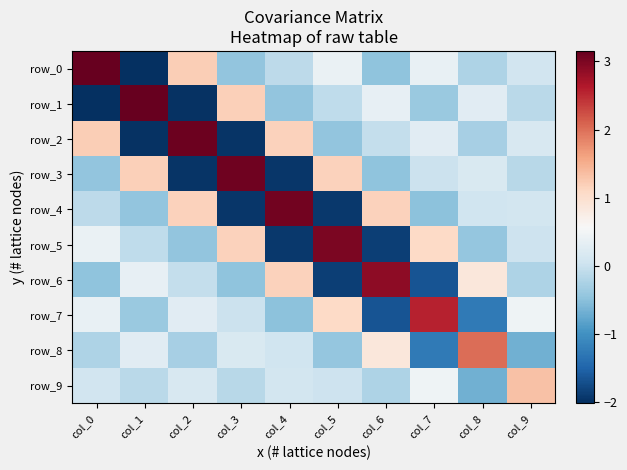

Reading right to left, list all the values displayed in this chart.

row_0: col_9=0.1	col_8=-0.2	col_7=0.4	col_6=-0.5	col_5=0.4	col_4=-0.1	col_3=-0.4	col_2=1.2	col_1=-2.0	col_0=3.2
row_1: col_9=-0.1	col_8=0.3	col_7=-0.4	col_6=0.4	col_5=-0.1	col_4=-0.4	col_3=1.2	col_2=-2.0	col_1=3.1	col_0=-2.0
row_2: col_9=0.1	col_8=-0.3	col_7=0.3	col_6=-0.0	col_5=-0.4	col_4=1.2	col_3=-2.0	col_2=3.1	col_1=-2.0	col_0=1.2
row_3: col_9=-0.1	col_8=0.2	col_7=0.0	col_6=-0.5	col_5=1.2	col_4=-1.9	col_3=3.1	col_2=-2.0	col_1=1.2	col_0=-0.4
row_4: col_9=0.1	col_8=0.1	col_7=-0.5	col_6=1.2	col_5=-1.9	col_4=3.1	col_3=-1.9	col_2=1.2	col_1=-0.4	col_0=-0.1
row_5: col_9=0.0	col_8=-0.4	col_7=1.1	col_6=-1.9	col_5=3.0	col_4=-1.9	col_3=1.2	col_2=-0.4	col_1=-0.1	col_0=0.4
row_6: col_9=-0.2	col_8=0.9	col_7=-1.7	col_6=2.9	col_5=-1.9	col_4=1.2	col_3=-0.5	col_2=-0.0	col_1=0.4	col_0=-0.5
row_7: col_9=0.5	col_8=-1.3	col_7=2.6	col_6=-1.7	col_5=1.1	col_4=-0.5	col_3=0.0	col_2=0.3	col_1=-0.4	col_0=0.4
row_8: col_9=-0.7	col_8=2.0	col_7=-1.3	col_6=0.9	col_5=-0.4	col_4=0.1	col_3=0.2	col_2=-0.3	col_1=0.3	col_0=-0.2
row_9: col_9=1.3	col_8=-0.7	col_7=0.5	col_6=-0.2	col_5=0.0	col_4=0.1	col_3=-0.1	col_2=0.1	col_1=-0.1	col_0=0.1